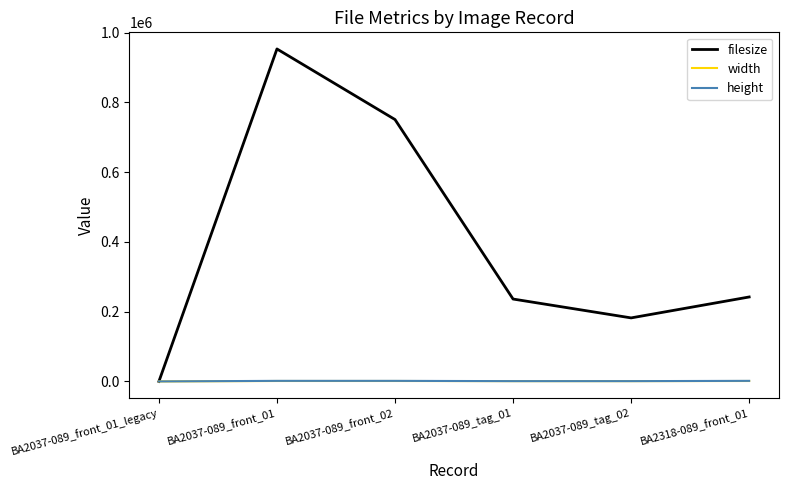

What is the greatest value displayed?

953384